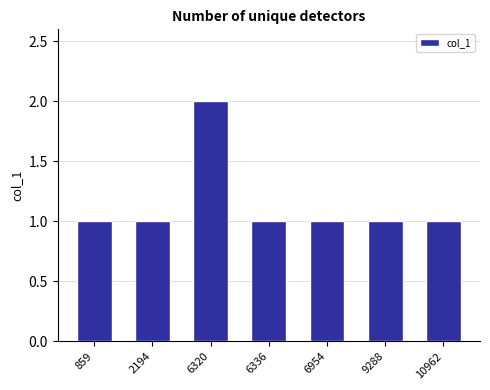

What is the difference between the maximum and minimum values?

1